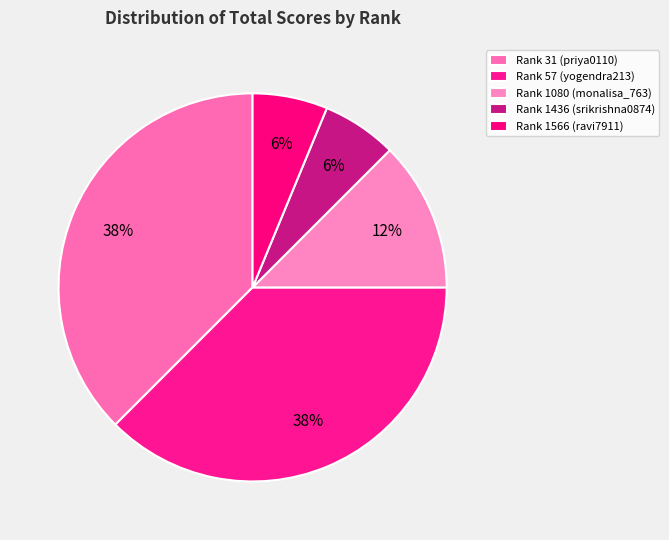

How many segments does this pie chart have?

5